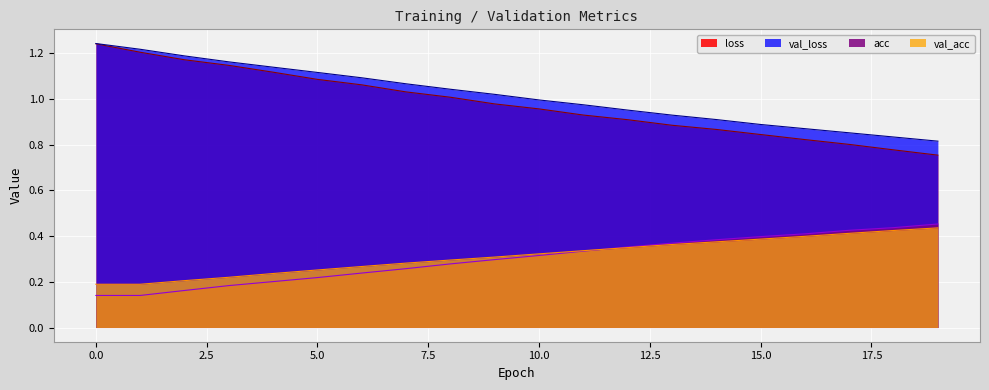

True or false: loss has more than 0 points higher than both neighbors.

False